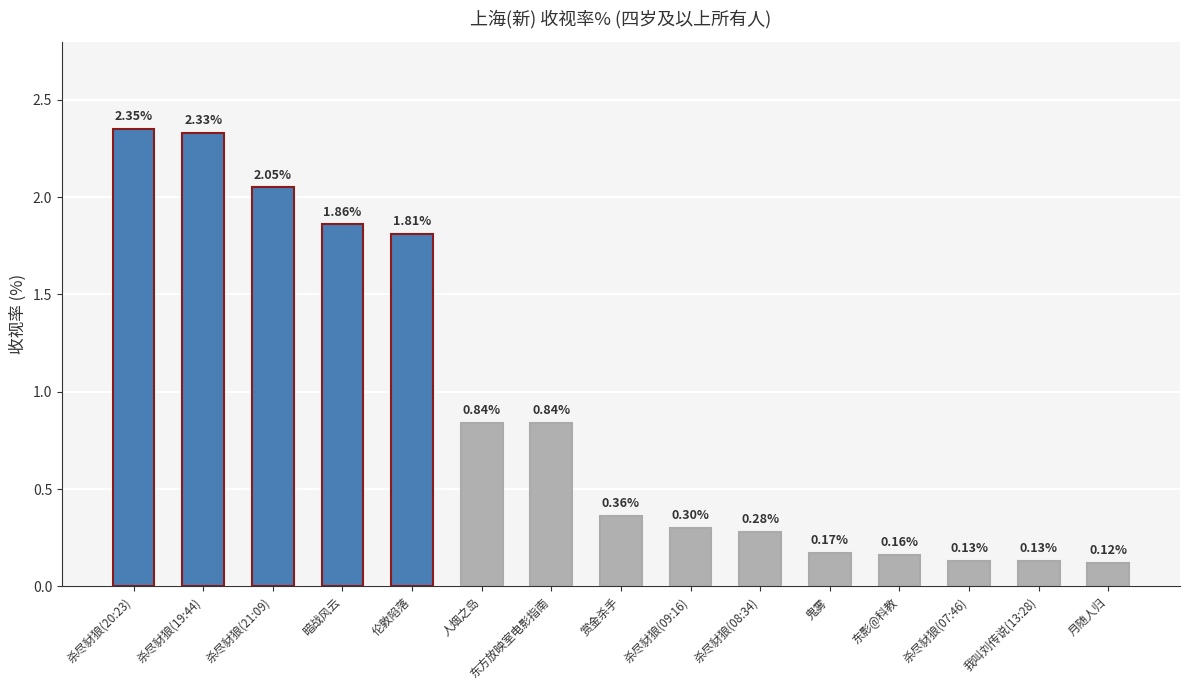

At which category does the chart reach its minimum across all series?

月随人归